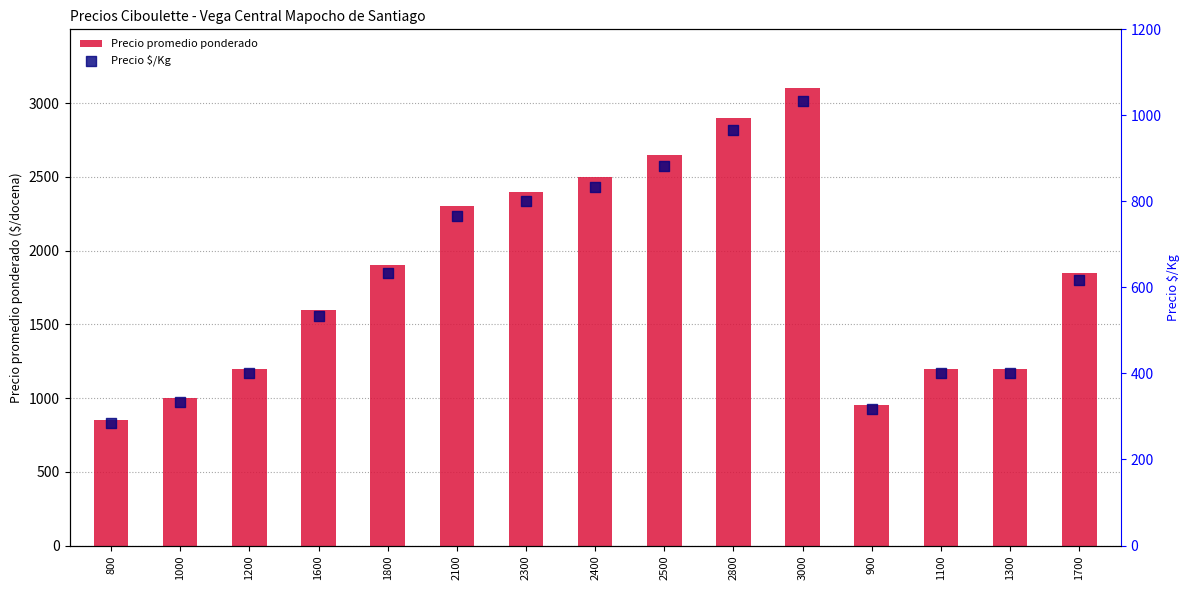

Is the value of Precio $/Kg at 2400 greater than the value of Precio promedio ponderado at 1800?

No